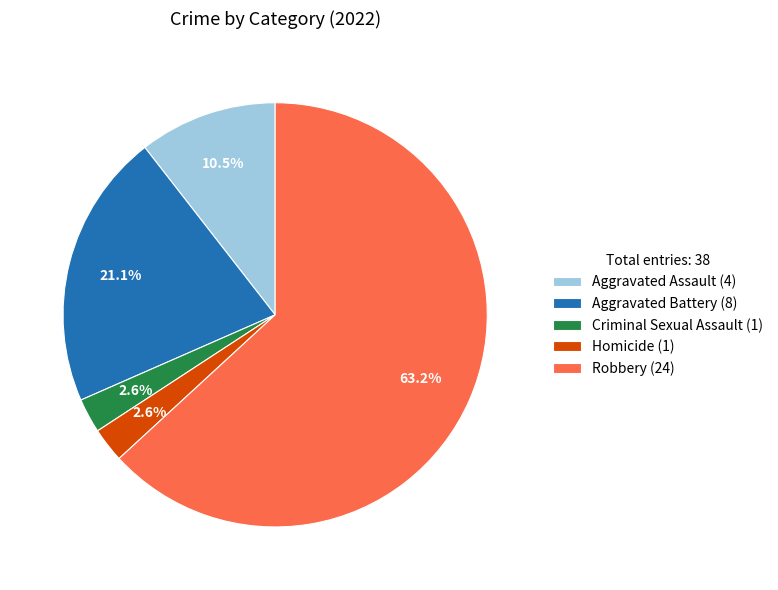

How many segments does this pie chart have?

5